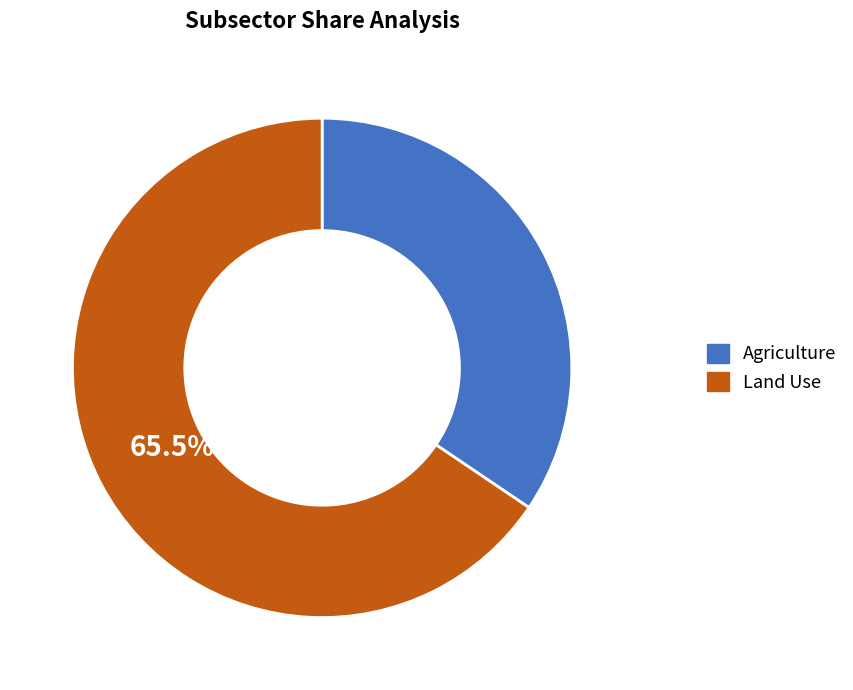

Does Agriculture represent more than half of the total?

No